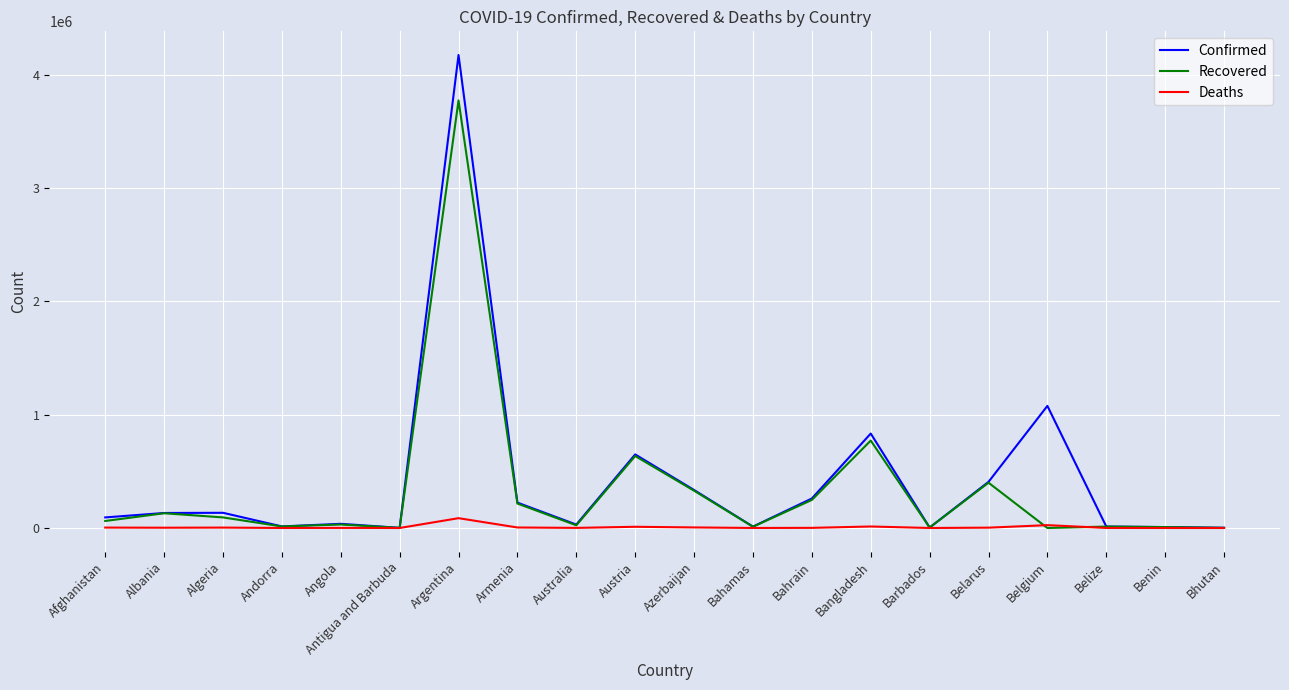

Between Bangladesh and Belgium, which series saw the biggest shift?

Recovered